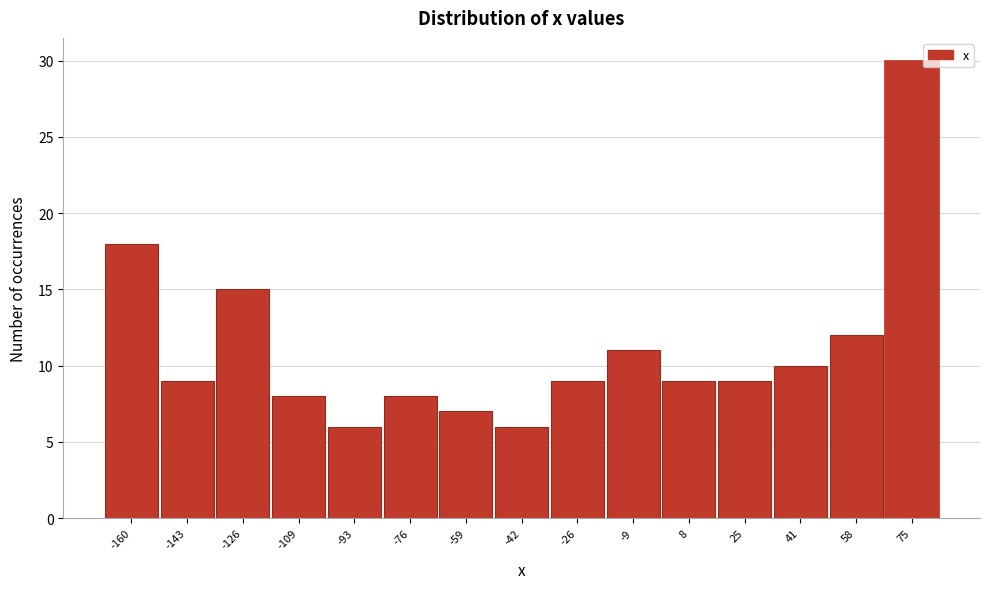

Reading left to right, transcribe this chart: for each bar, give the range it covers on the x-axis and its height. Neither the bar edges nor the heights are printed on the chart, so give them approximately, as read against the axes.

-168 to -152: 18
-152 to -134: 9
-134 to -118: 15
-118 to -102: 8
-102 to -84: 6
-84 to -68: 8
-68 to -50: 7
-50 to -34: 6
-34 to -18: 9
-18 to 0: 11
0 to 16: 9
16 to 32: 9
32 to 50: 10
50 to 66: 12
66 to 84: 30